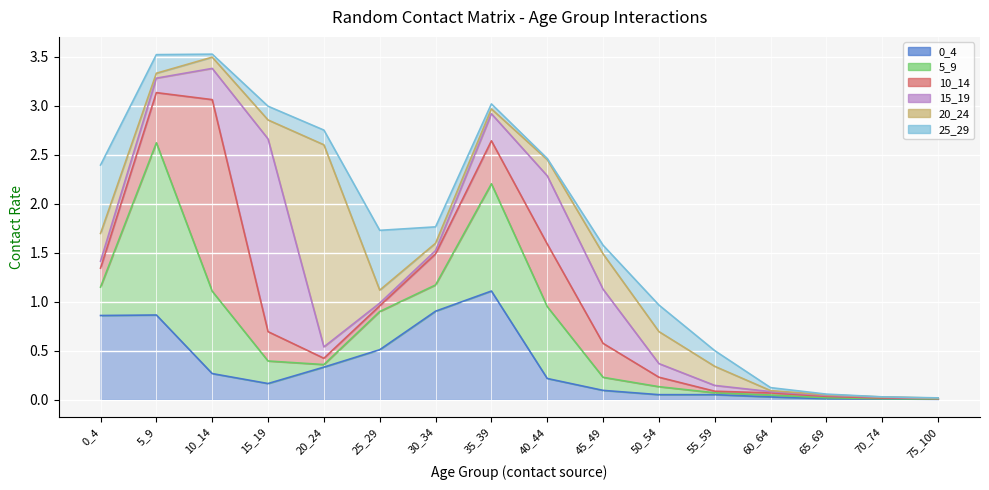

At which category does 5_9 reach its first local valley?

20_24